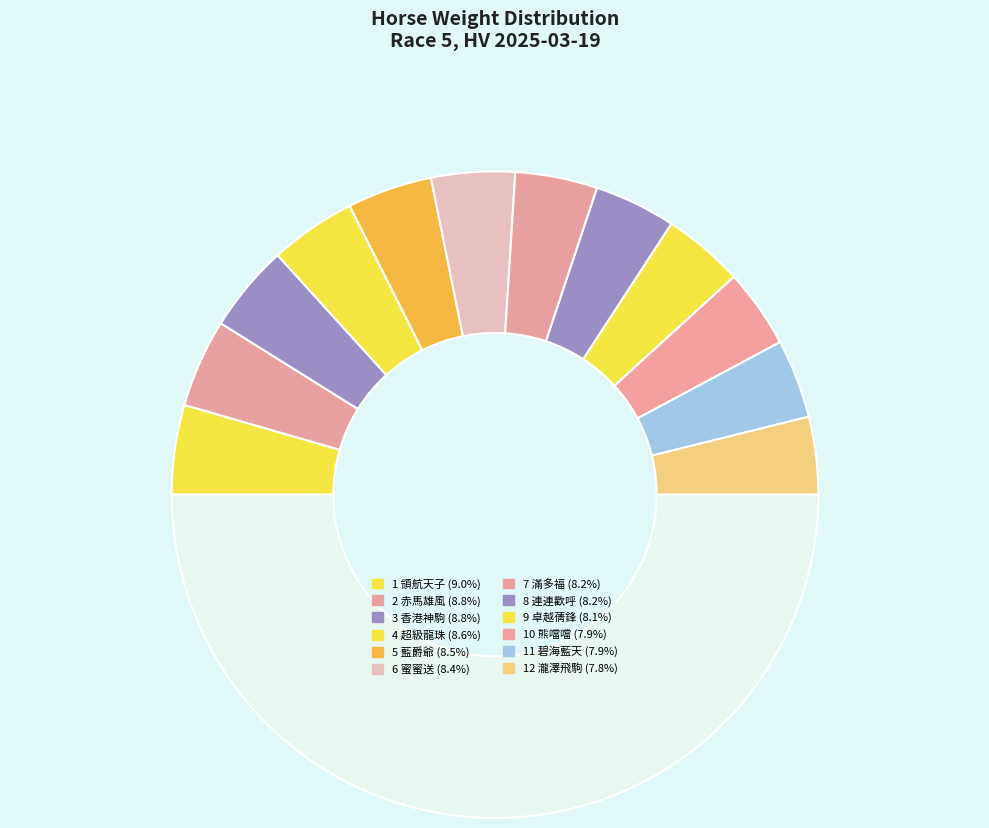

How many slices are in this pie chart?

13